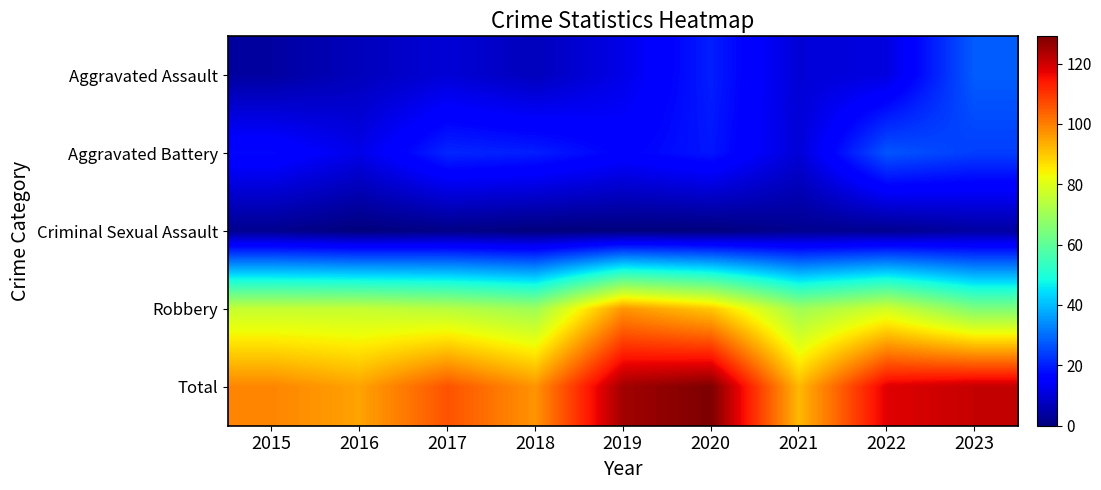

Reading right to left, what are all the values shown in this chart?

Aggravated Assault: 2023=28	2022=11	2021=10	2020=20	2019=12	2018=7	2017=10	2016=7	2015=4
Aggravated Battery: 2023=24	2022=27	2021=10	2020=19	2019=16	2018=20	2017=21	2016=12	2015=17
Criminal Sexual Assault: 2023=4	2022=2	2021=2	2020=0	2019=0	2018=0	2017=1	2016=0	2015=2
Robbery: 2023=65	2022=78	2021=70	2020=90	2019=97	2018=70	2017=74	2016=76	2015=76
Total: 2023=121	2022=118	2021=92	2020=129	2019=125	2018=97	2017=106	2016=95	2015=99